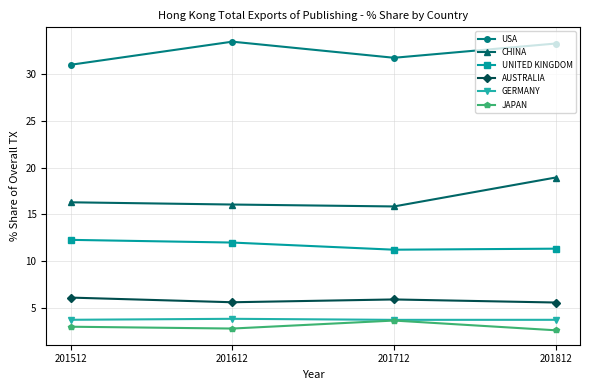

What are all the series names shown in the legend?

USA, CHINA, UNITED KINGDOM, AUSTRALIA, GERMANY, JAPAN